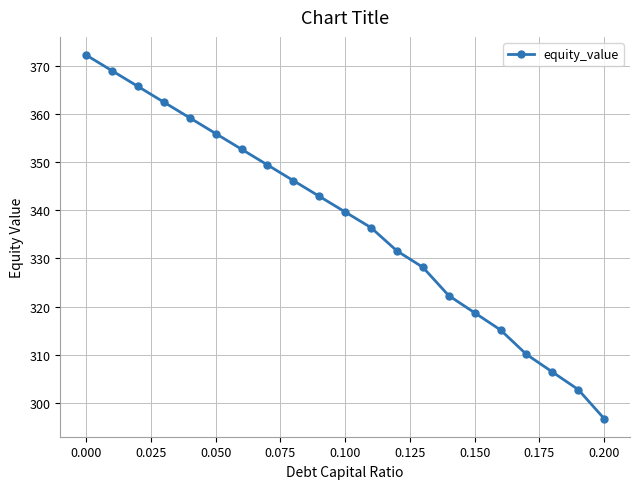

What is the difference between the maximum and minimum values?

75.5